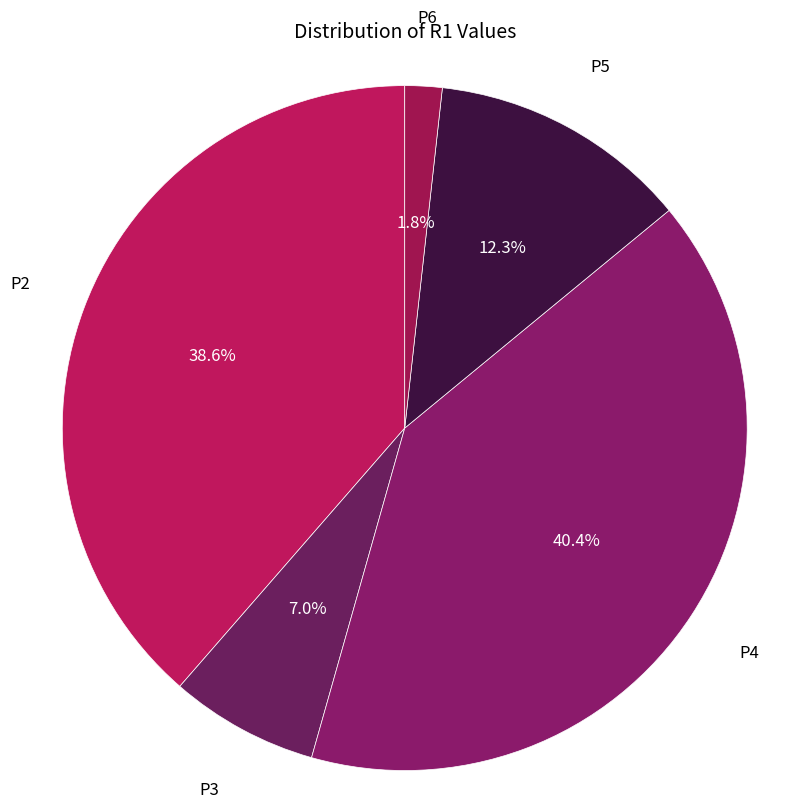

Which slice is the largest?

P4